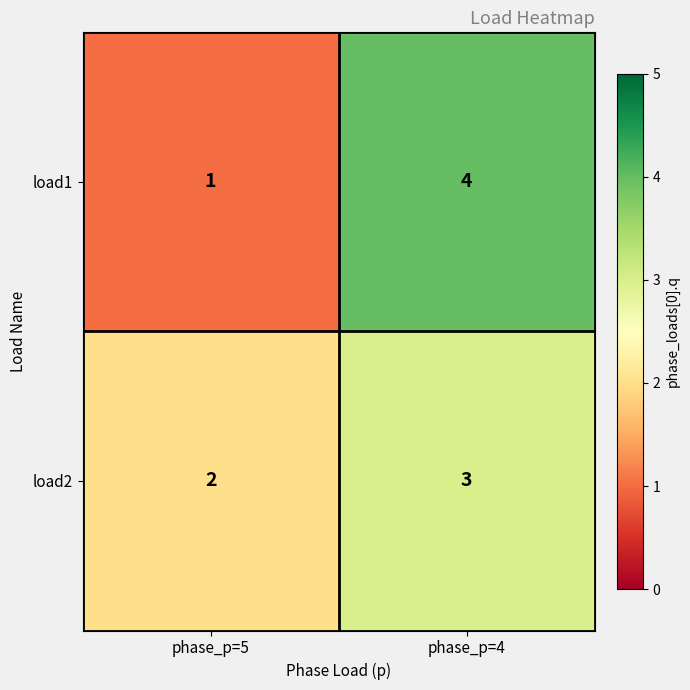

Is the value of load2 at phase_p=5 greater than the value of load1 at phase_p=5?

Yes